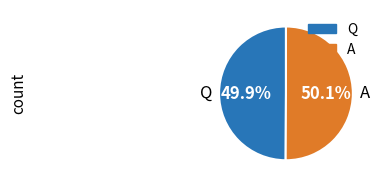

To the nearest percent, what portion does Q represent?

50%